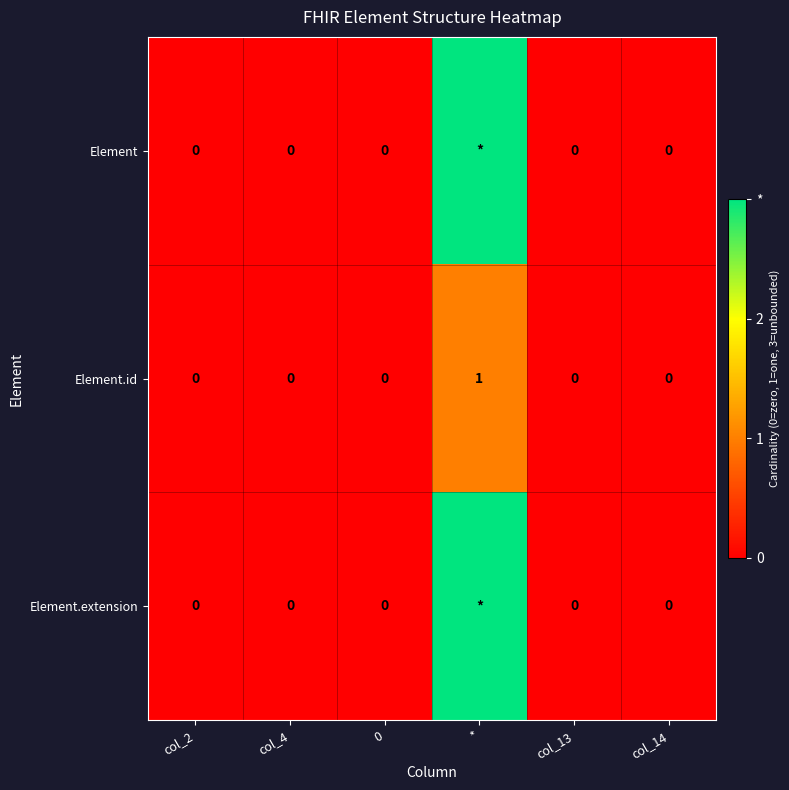

At which label does Element.id reach its peak?

*